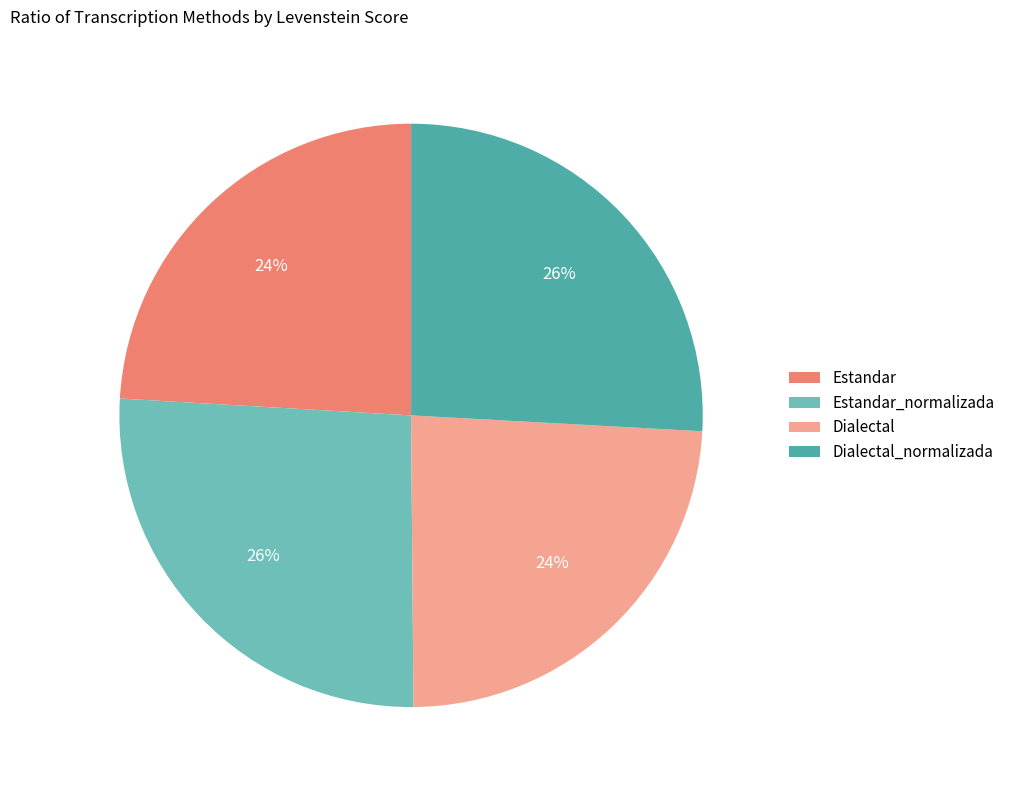

What percentage is the Estandar_normalizada slice, to the nearest percent?

26%